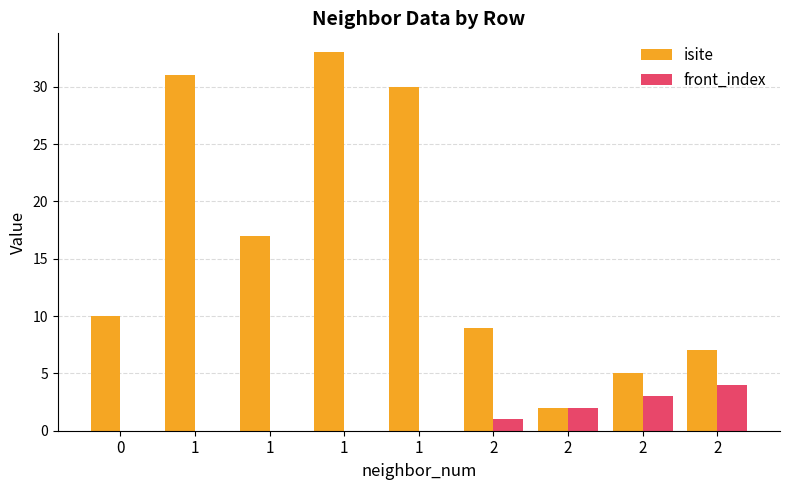

What is the average value of the isite series?

16